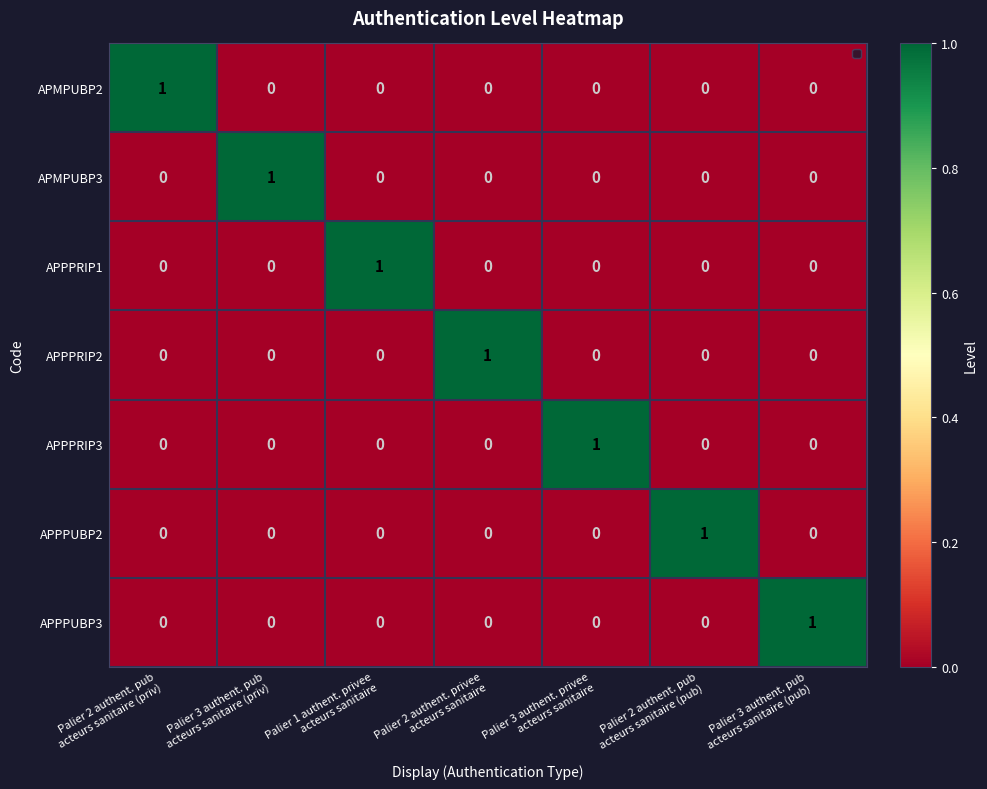

At how many categories does at least one series exceed 0?

7